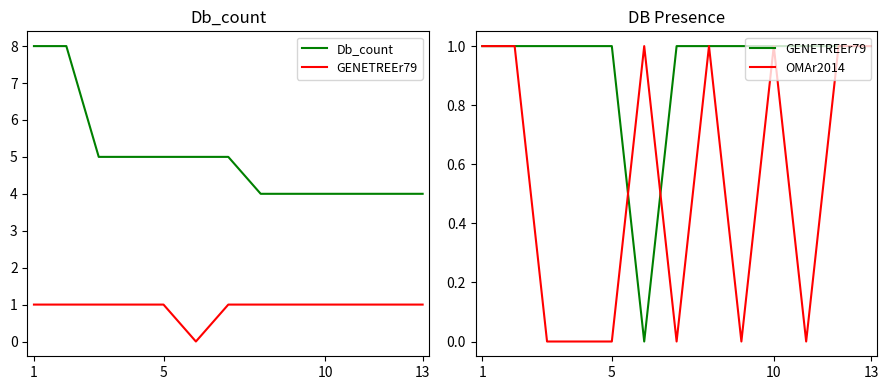

Which series has the widest spread of values?

Db_count